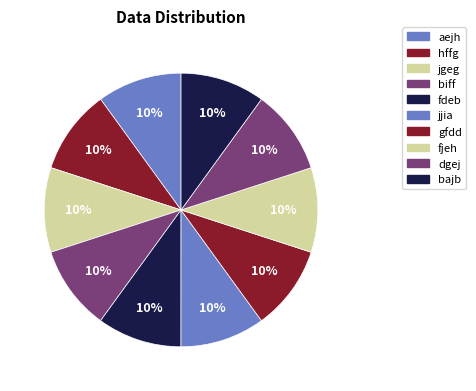

How many segments does this pie chart have?

10